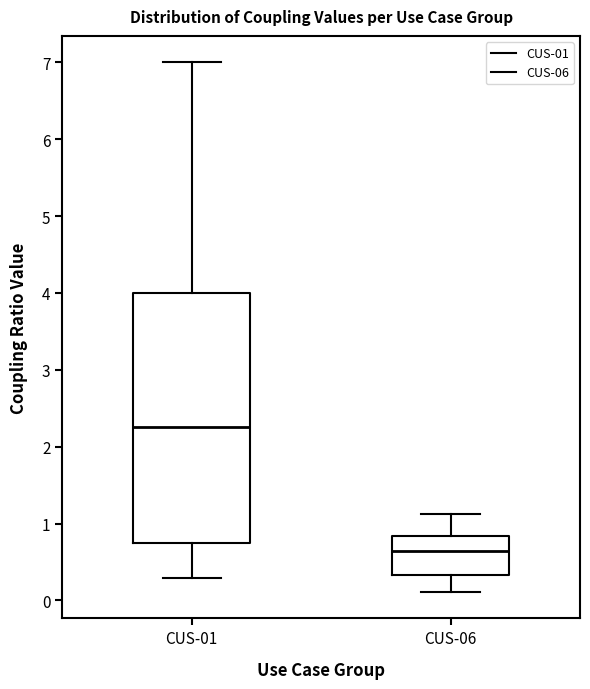

Reading left to right, read every box against the y-axis: the position of its median line, the range the box covers, and the ends of its whiskers. The values are not printed on the chart, so give them approximately, as read against the axis.

CUS-01: median 2.3, box 0.8 to 4.0, whiskers 0.3 to 7.0
CUS-06: median 0.6, box 0.3 to 0.8, whiskers 0.1 to 1.1